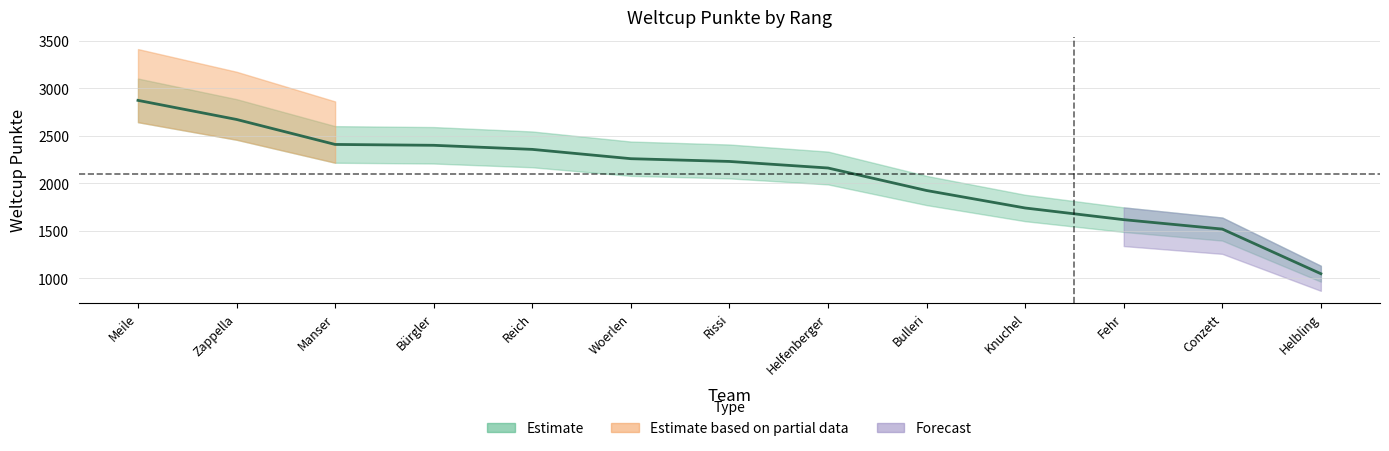

Where is the data nearest to the value 1959?

Bulleri